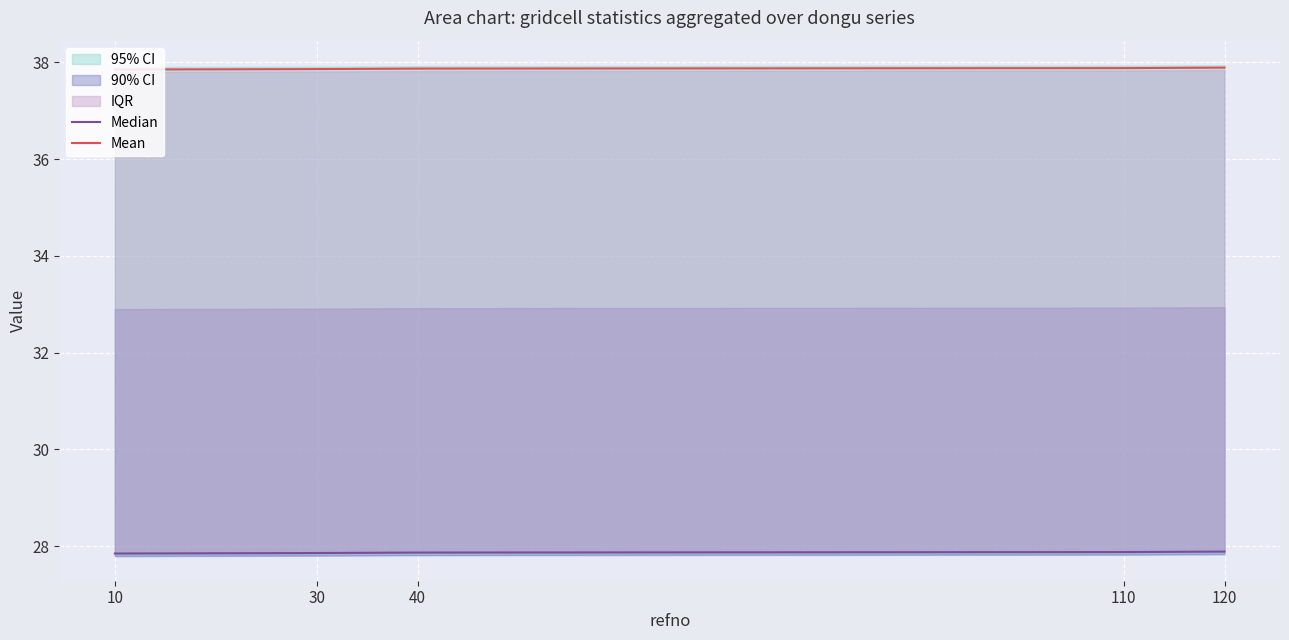

Reading left to right, what are all the values shown in this chart?

Median: 27.9	27.9	27.9	27.9	27.9
Mean: 37.8	37.9	37.9	37.9	37.9